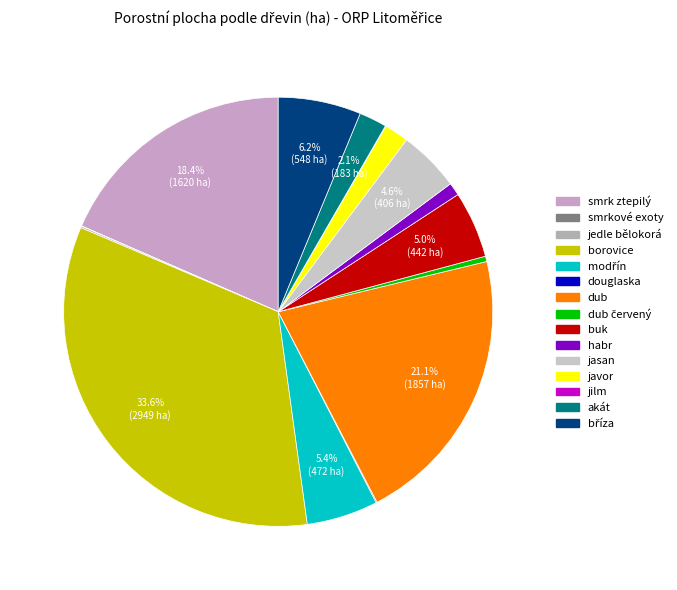

Rank the categories by value from highest to lowest.

borovice, dub, smrk ztepilý, bříza, modřín, buk, jasan, akát, javor, habr, dub červený, jedle bělokorá, douglaska, jilm, smrkové exoty